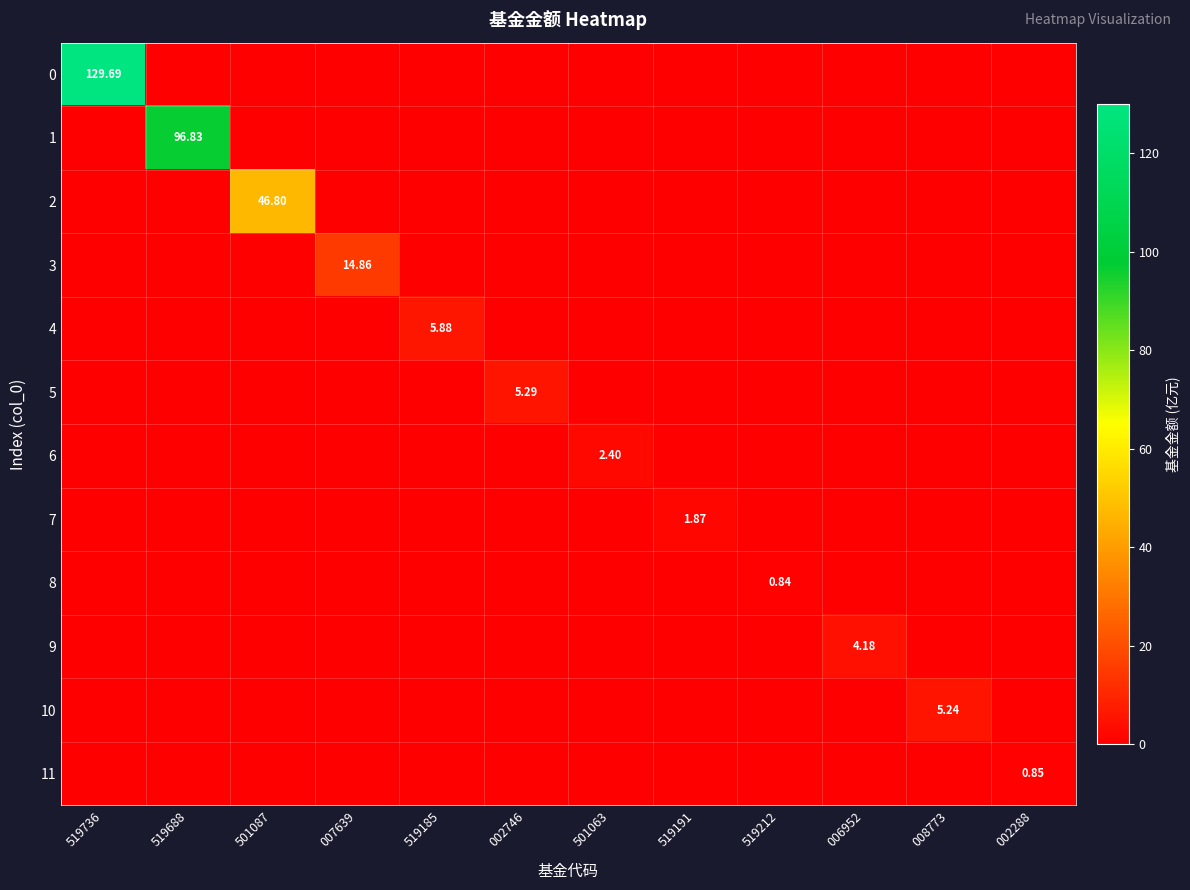

What is the spread (max minus min) of values at 519688?

96.8